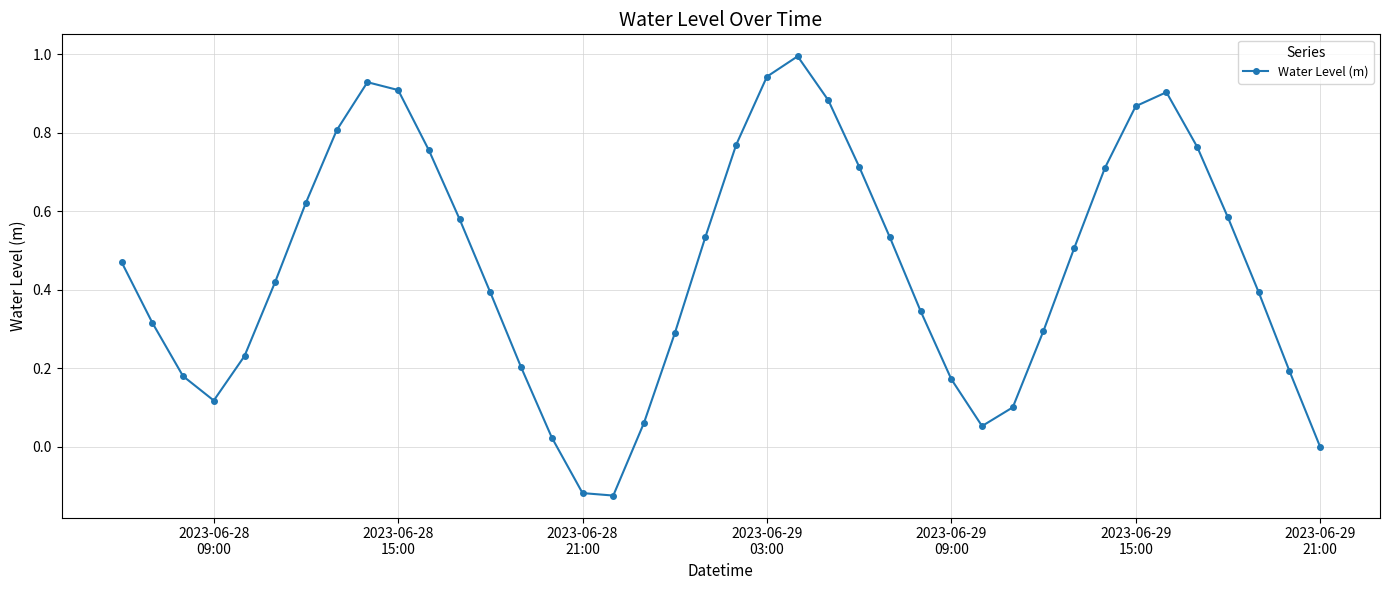

How many points are higher than both their immediate neighbors (excluding endpoints)?

3